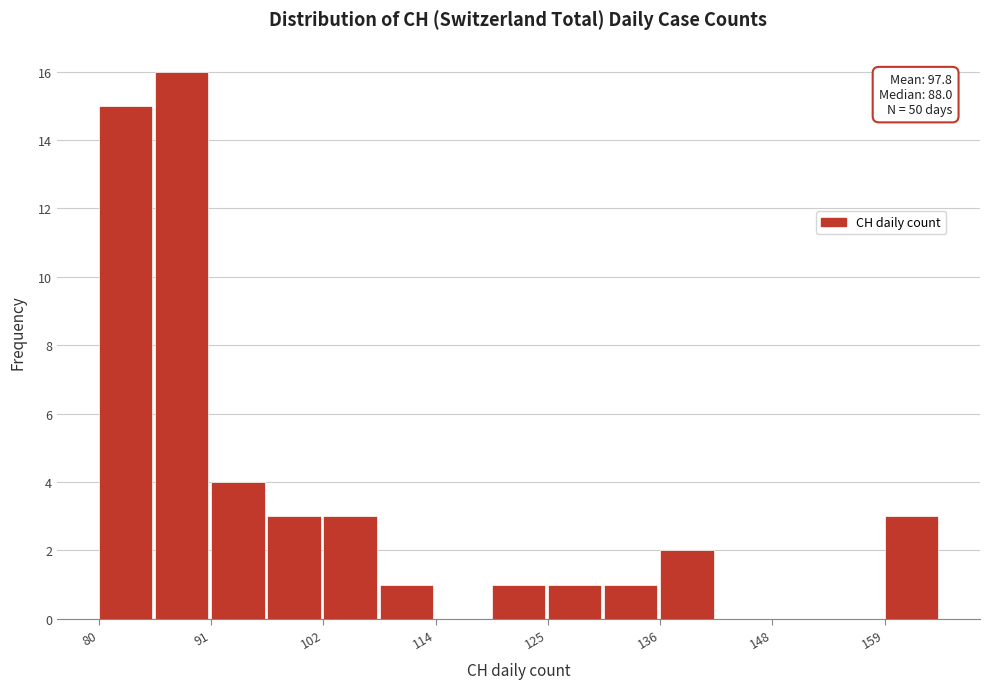

Around what value on the x-axis is the tallest bar? Give the approximate position of its centre, as read against the axis.

88